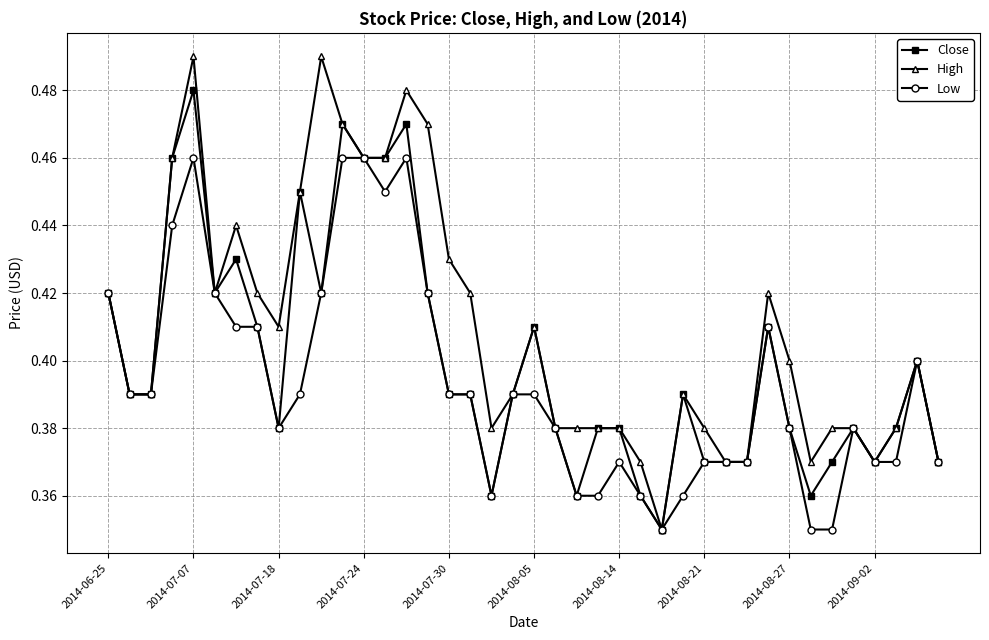

List the series in order of their overall mean, lowest first.

Low, Close, High